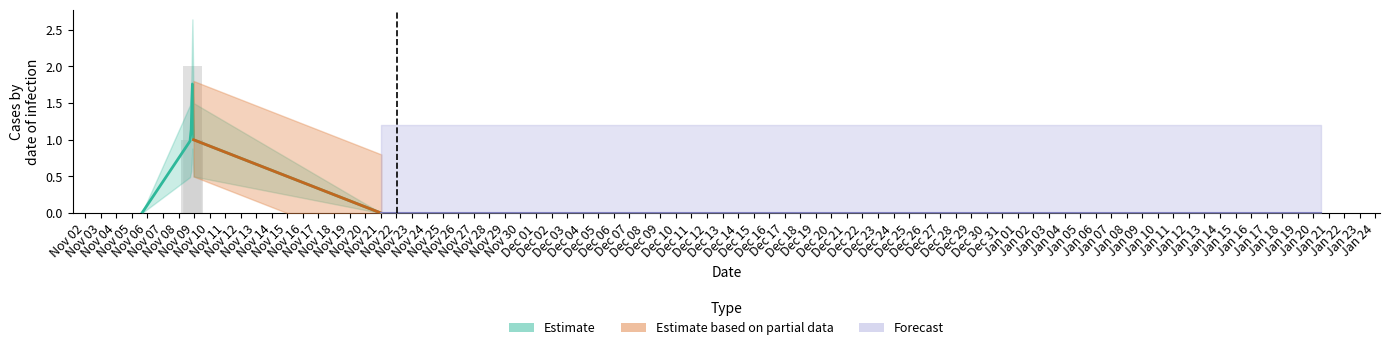

Where is the data nearest to the value 1?

1573240202